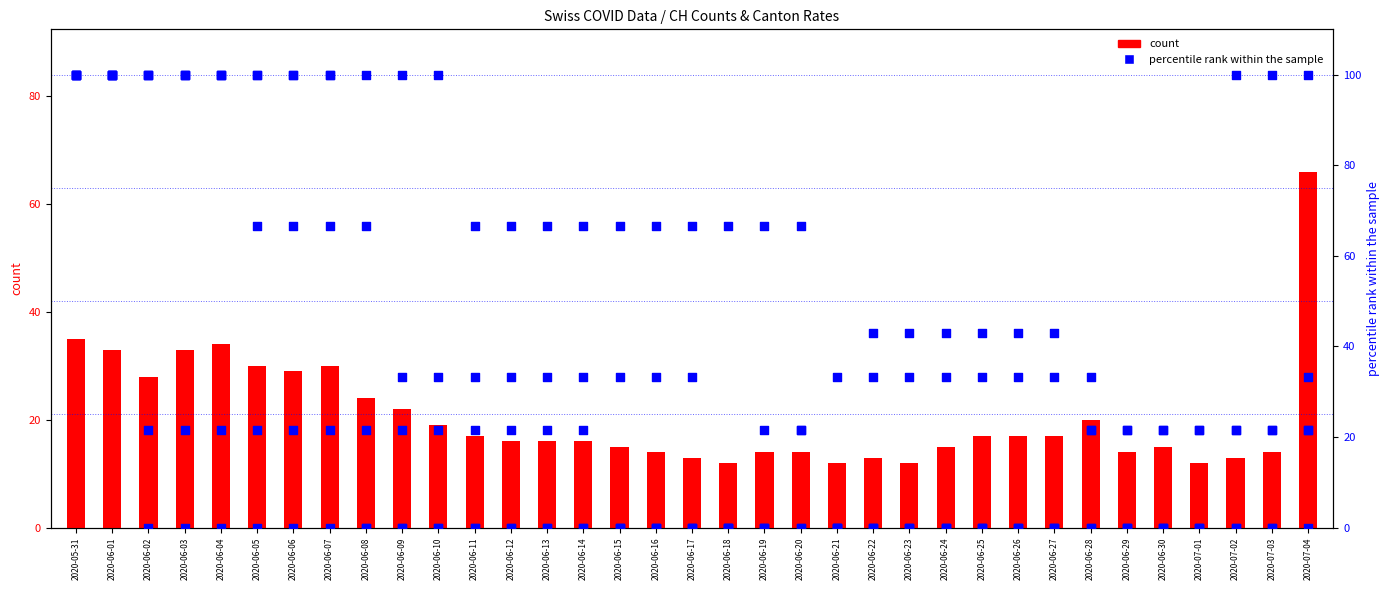

Which series has the widest spread of Y values?

BE_pc